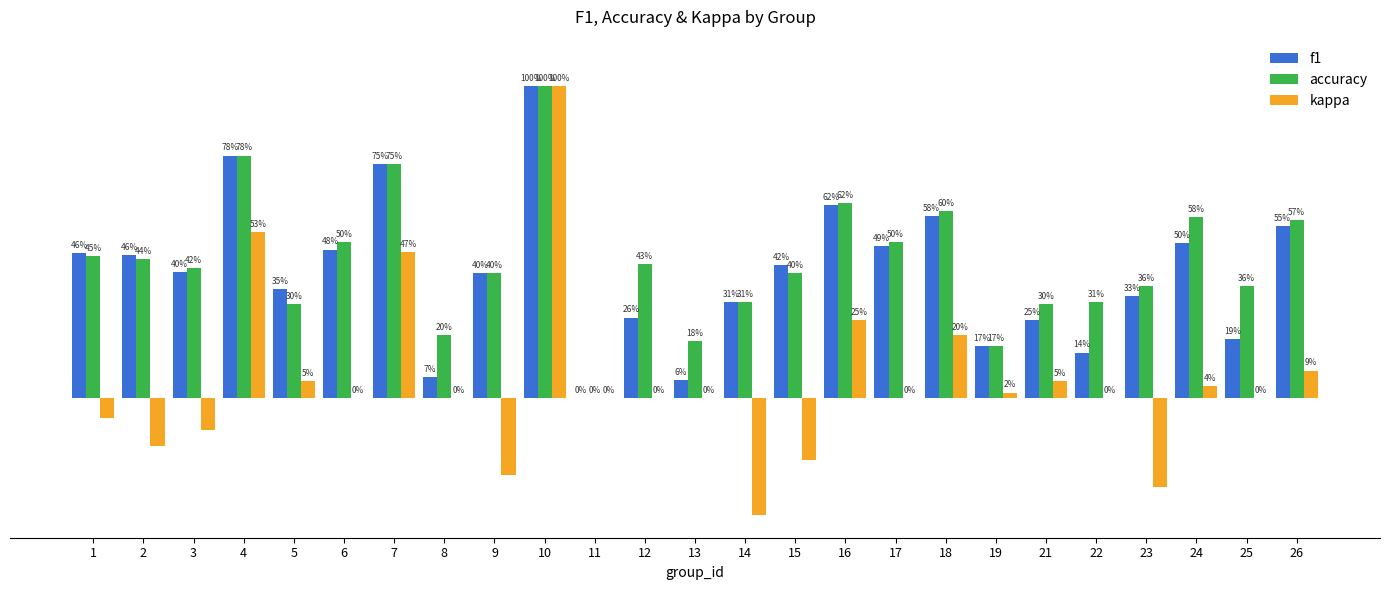

Which series changed the most between 10 and 23?

kappa